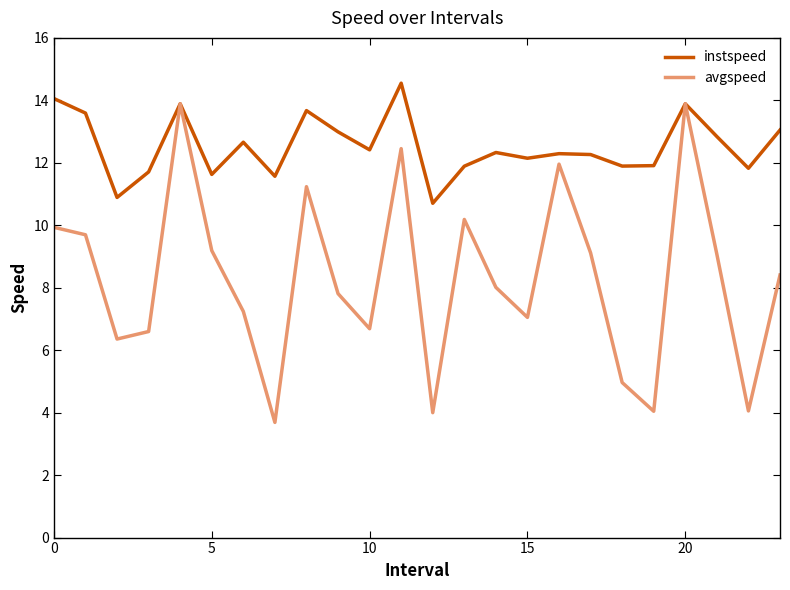

Which series has the largest total across all categories?

instspeed